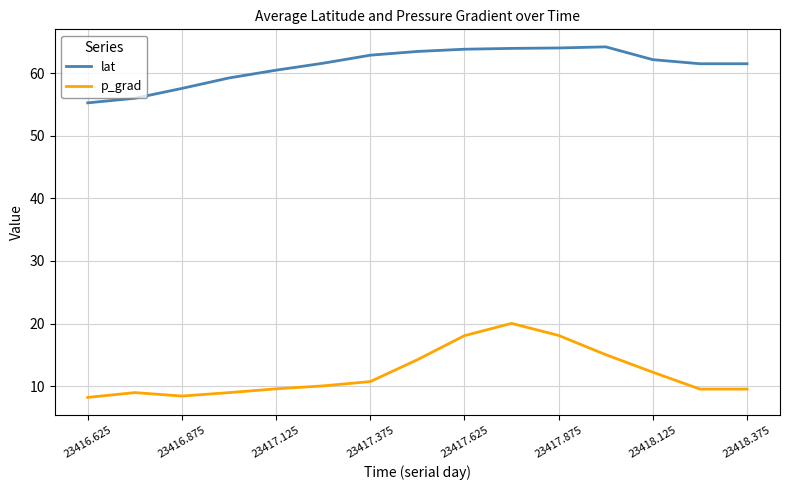

Which series has the largest total across all categories?

lat